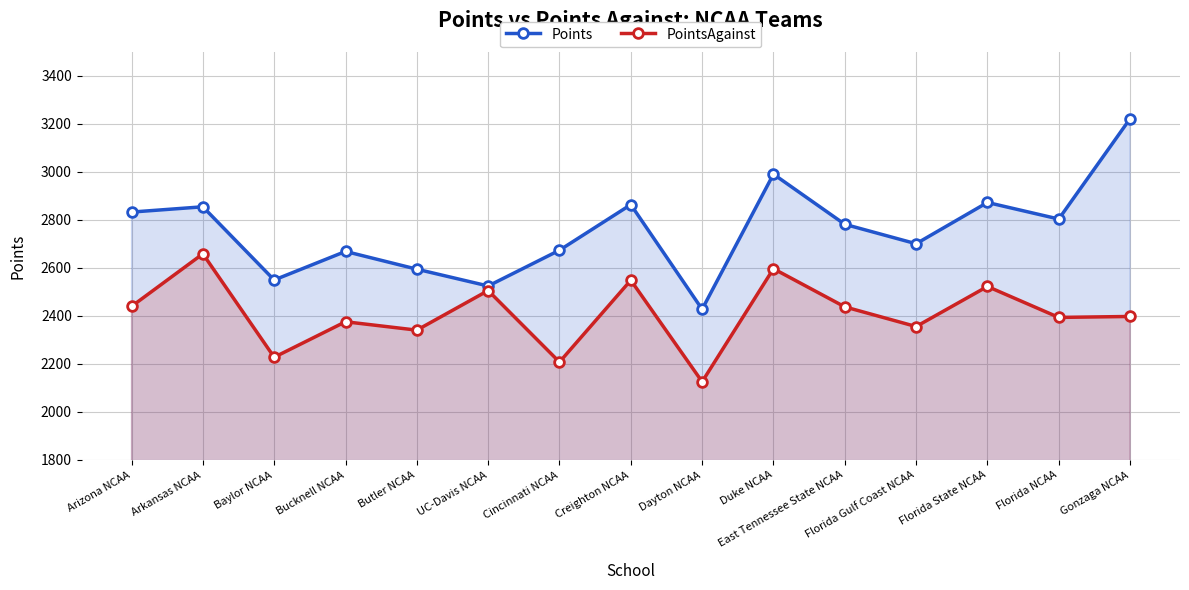

What is the total value across all series at Dayton NCAA?

4554